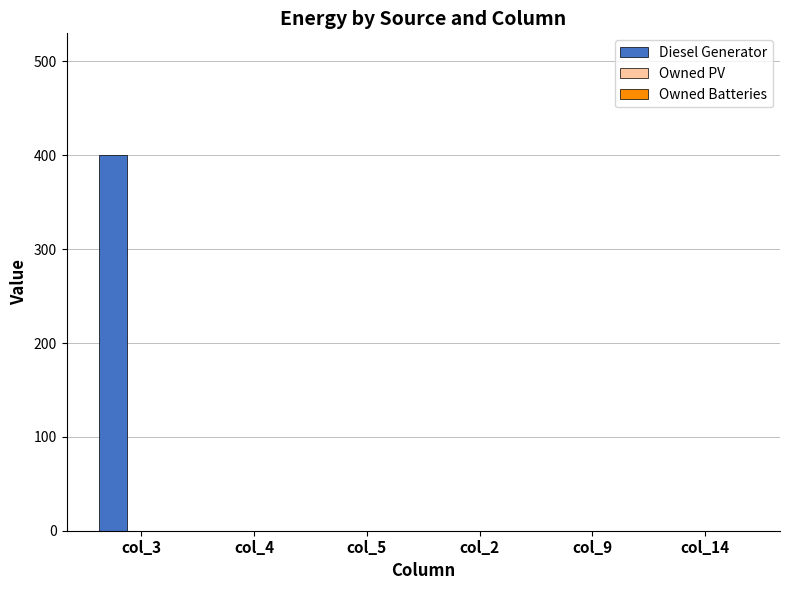

Which has a higher value, col_2 or col_3?

col_3